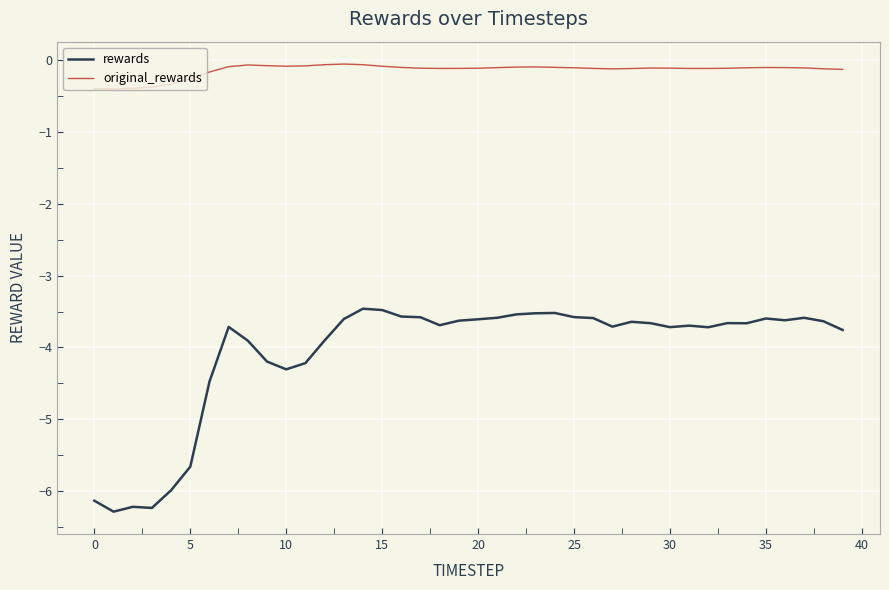

True or false: original_rewards and rewards intersect in this chart.

False